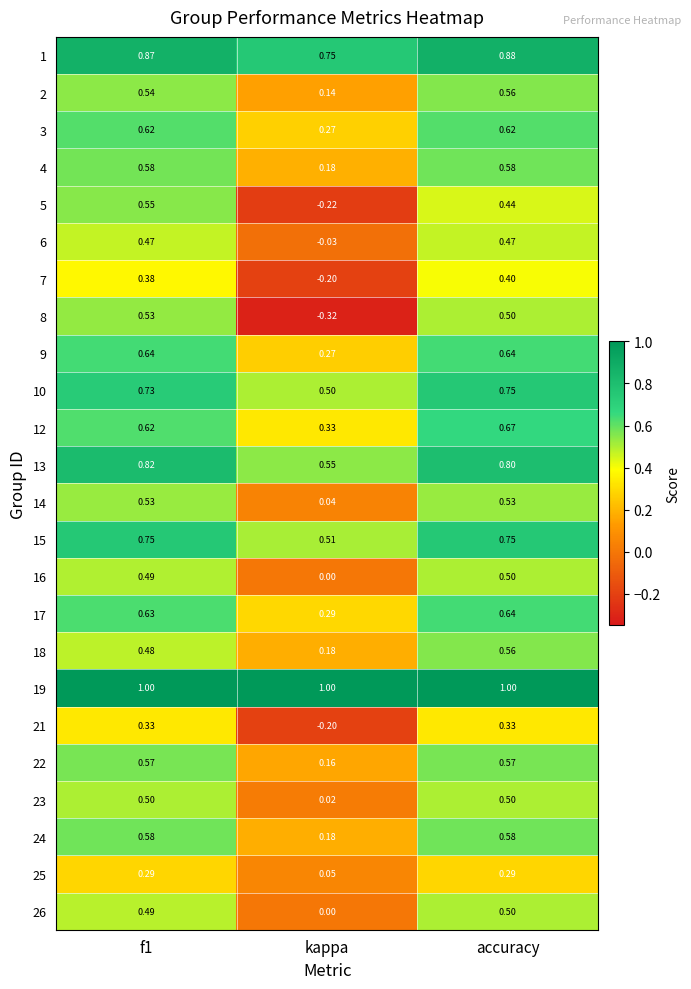

Which category has the lowest value in the 5 series?

kappa